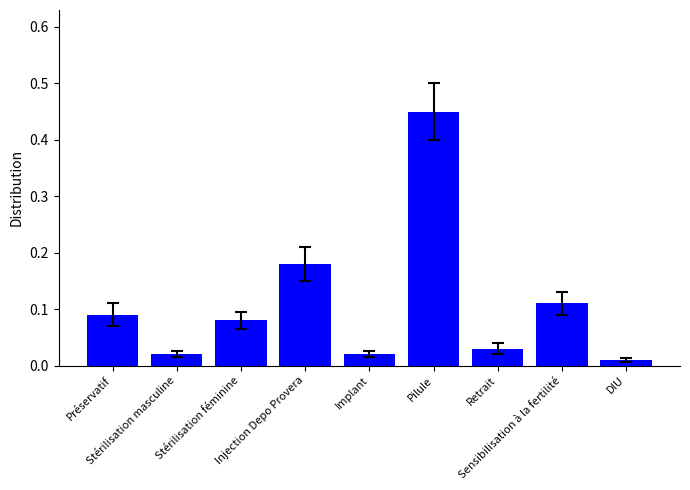

What is the difference between the maximum and minimum values?

0.4